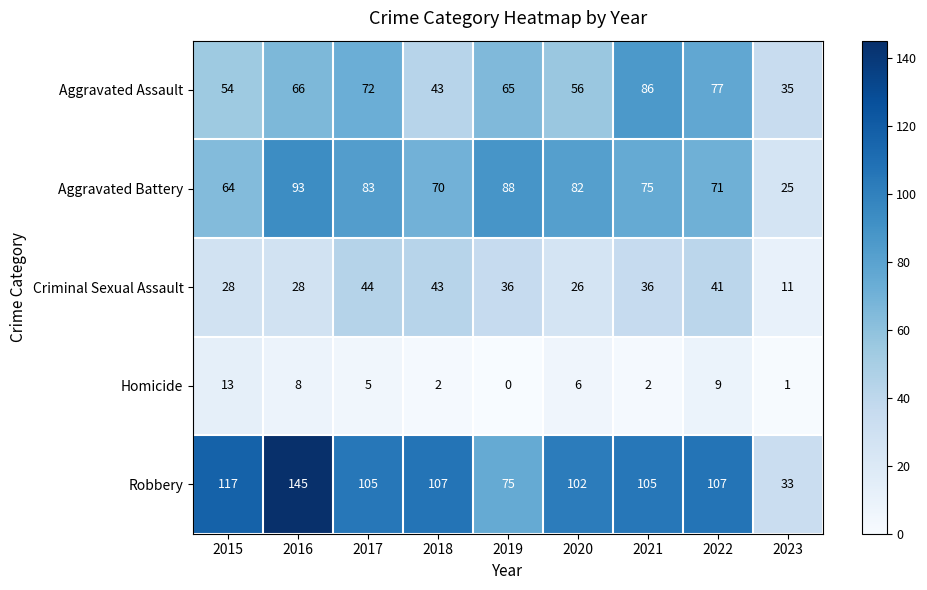

What is the total value across all series at 2019?

264